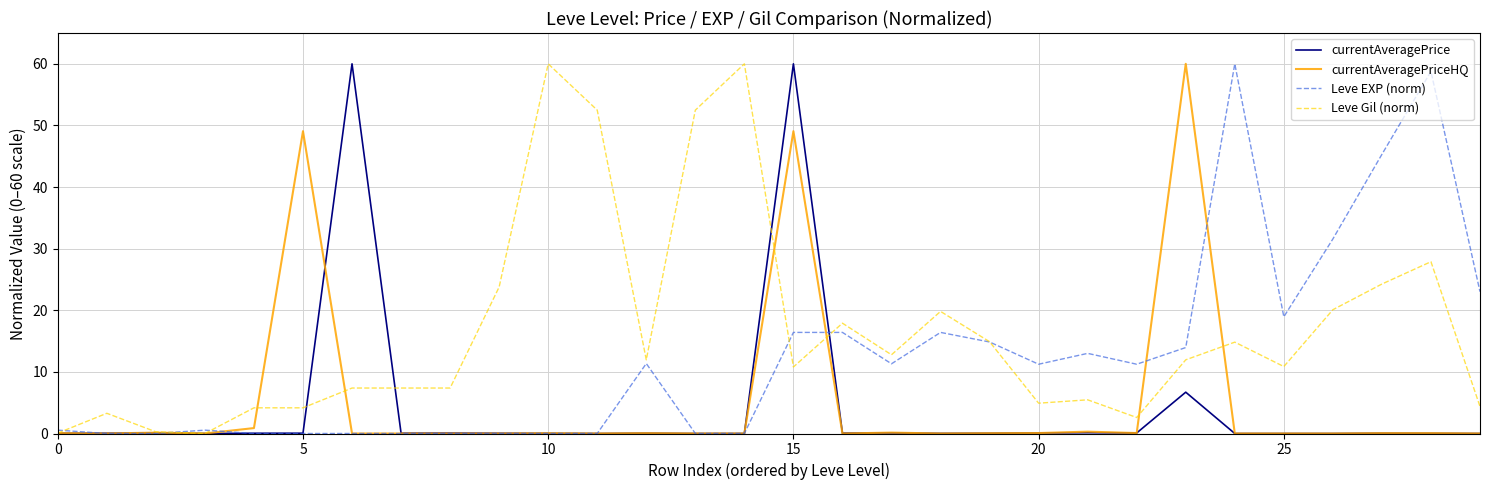

Which series has the largest total across all categories?

Leve Gil (norm)